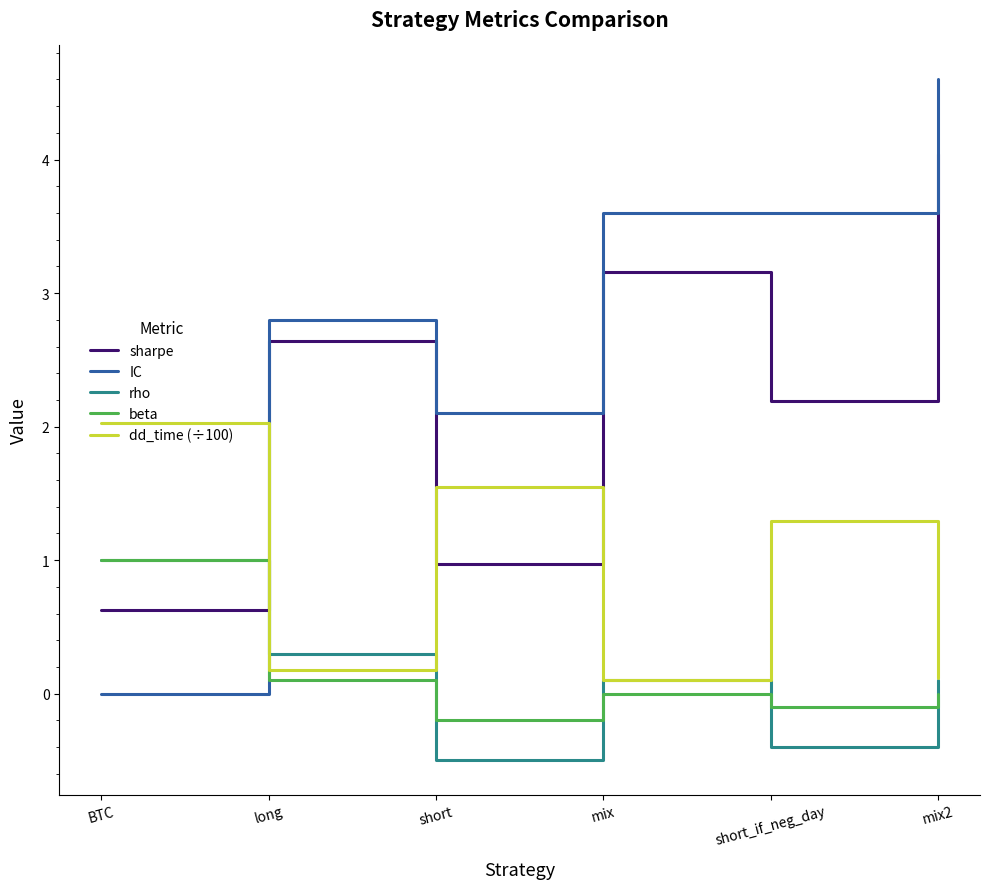

Reading right to left, transcribe all the data shown in this chart.

sharpe: mix2=4.0	short_if_neg_day=2.2	mix=3.2	short=1.0	long=2.6	BTC=0.6
IC: mix2=4.6	short_if_neg_day=3.6	mix=3.6	short=2.1	long=2.8	BTC=0.0
rho: mix2=0.1	short_if_neg_day=-0.4	mix=0.1	short=-0.5	long=0.3	BTC=1.0
beta: mix2=0.0	short_if_neg_day=-0.1	mix=0.0	short=-0.2	long=0.1	BTC=1.0
dd_time (÷100): mix2=0.1	short_if_neg_day=1.3	mix=0.1	short=1.6	long=0.2	BTC=2.0